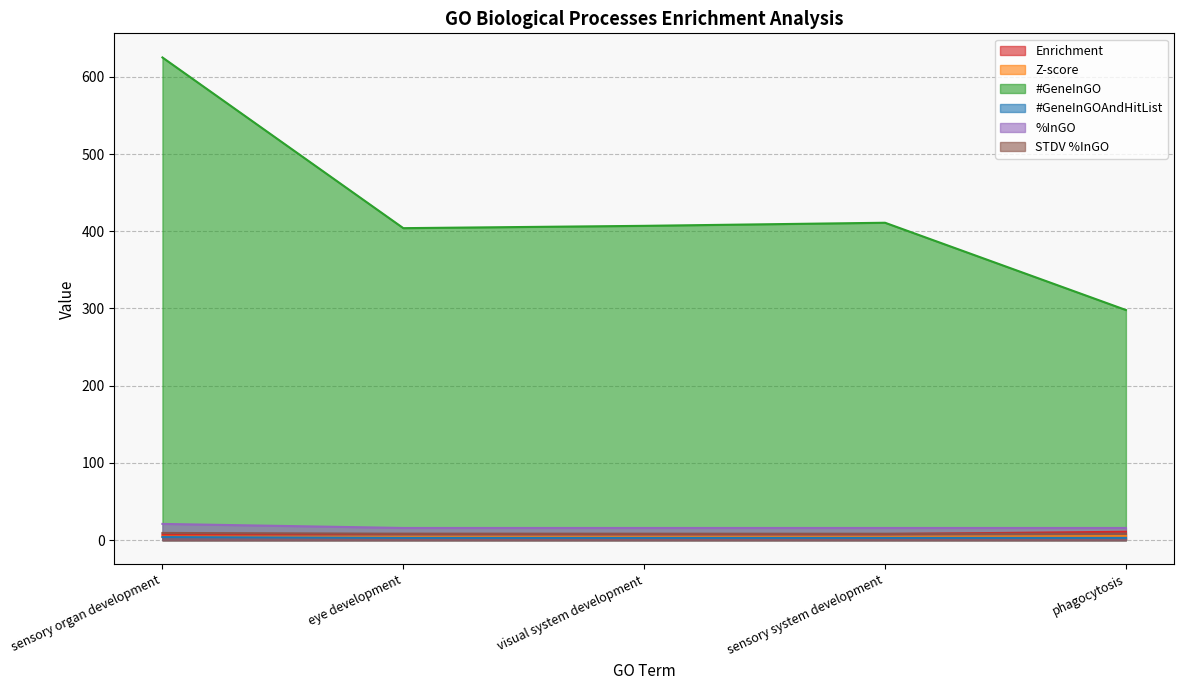

What is the sum of all STDV %InGO values?

42.8